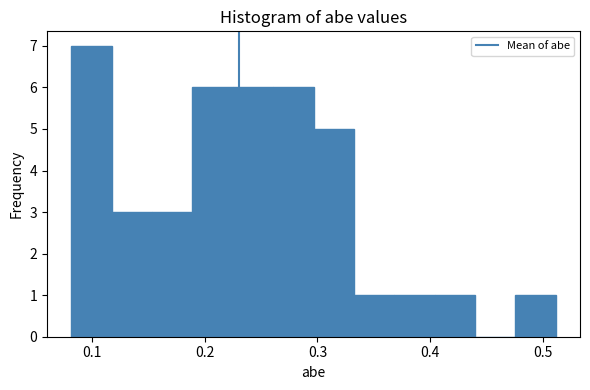

Around what value on the x-axis is the tallest bar? Give the approximate position of its centre, as read against the axis.

0.10